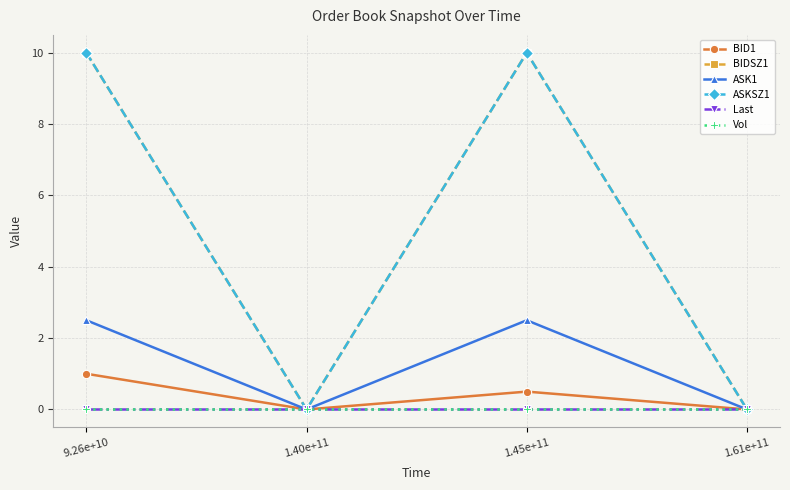

Is it true that Vol equals 0.0 at 1.40e+11?

True